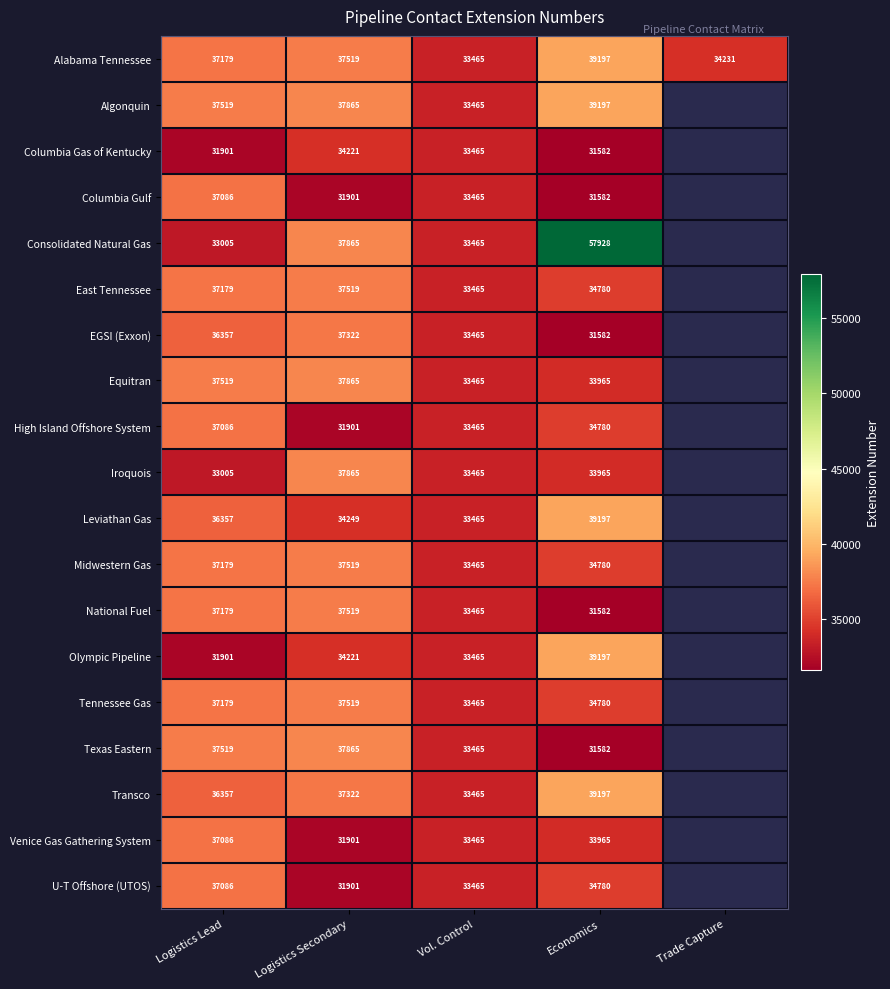

Is it true that Columbia Gulf equals 49713.6 at Economics?

False